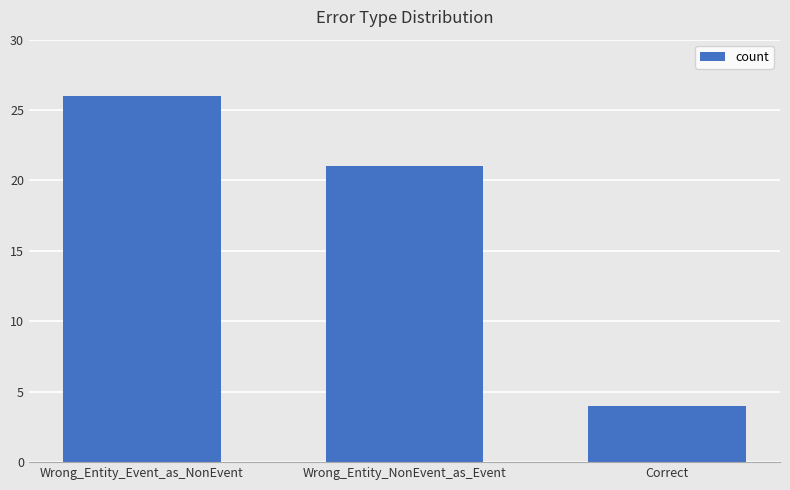

Which label corresponds to the smallest value in the chart?

Correct